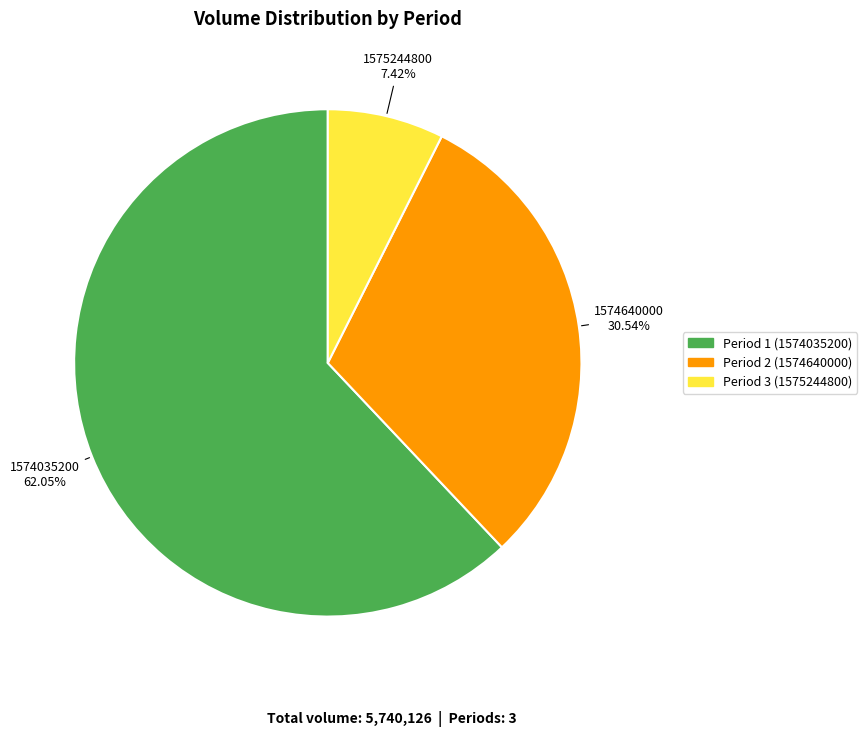

Is there any slice that represents more than half of the pie?

Yes